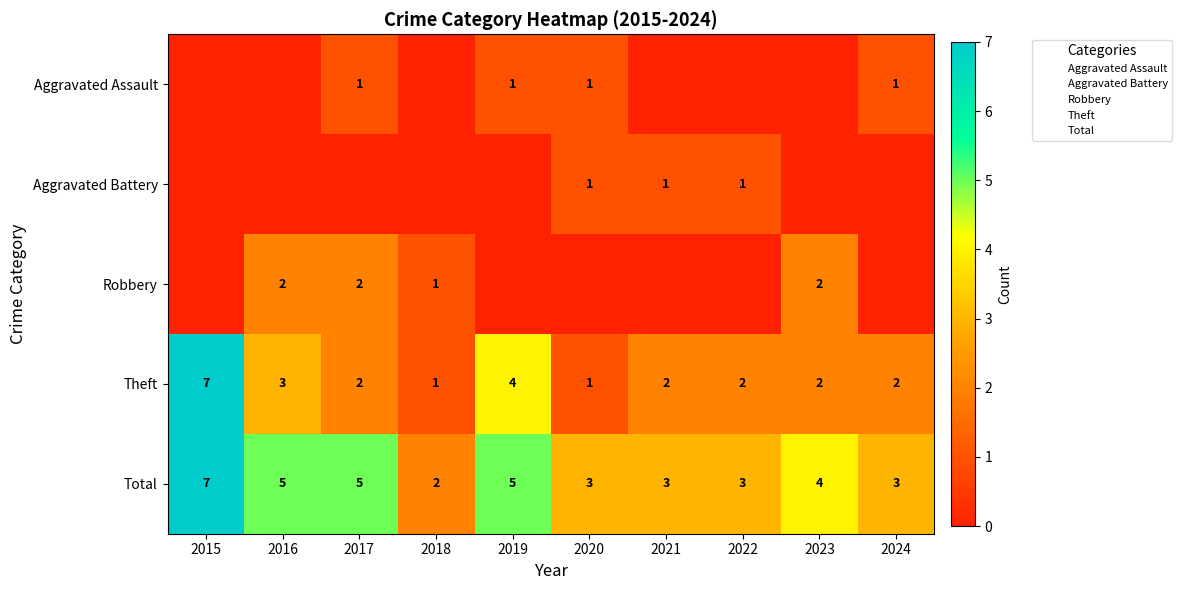

At which category is the sum across all series the highest?

2015